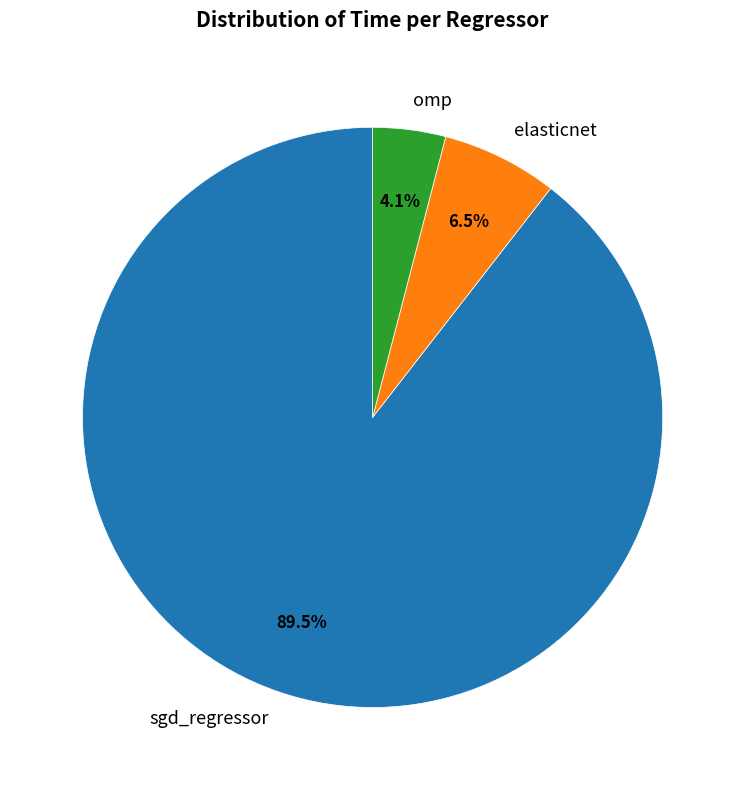

What is the largest slice in the pie chart?

sgd_regressor